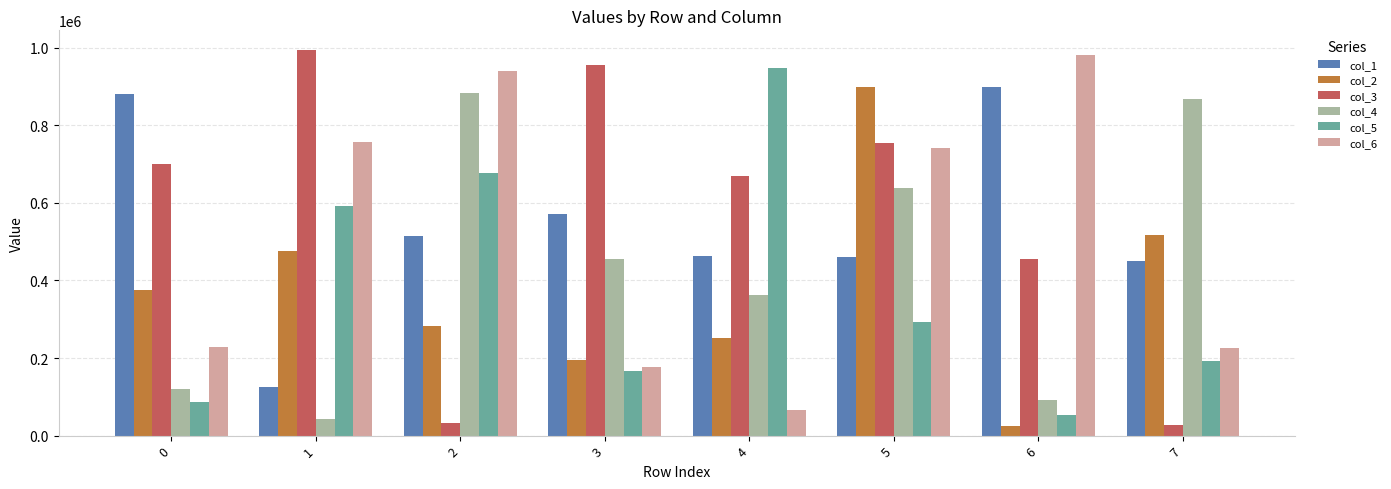

List the labels in order of col_2 value, largest first.

5, 7, 1, 0, 2, 4, 3, 6